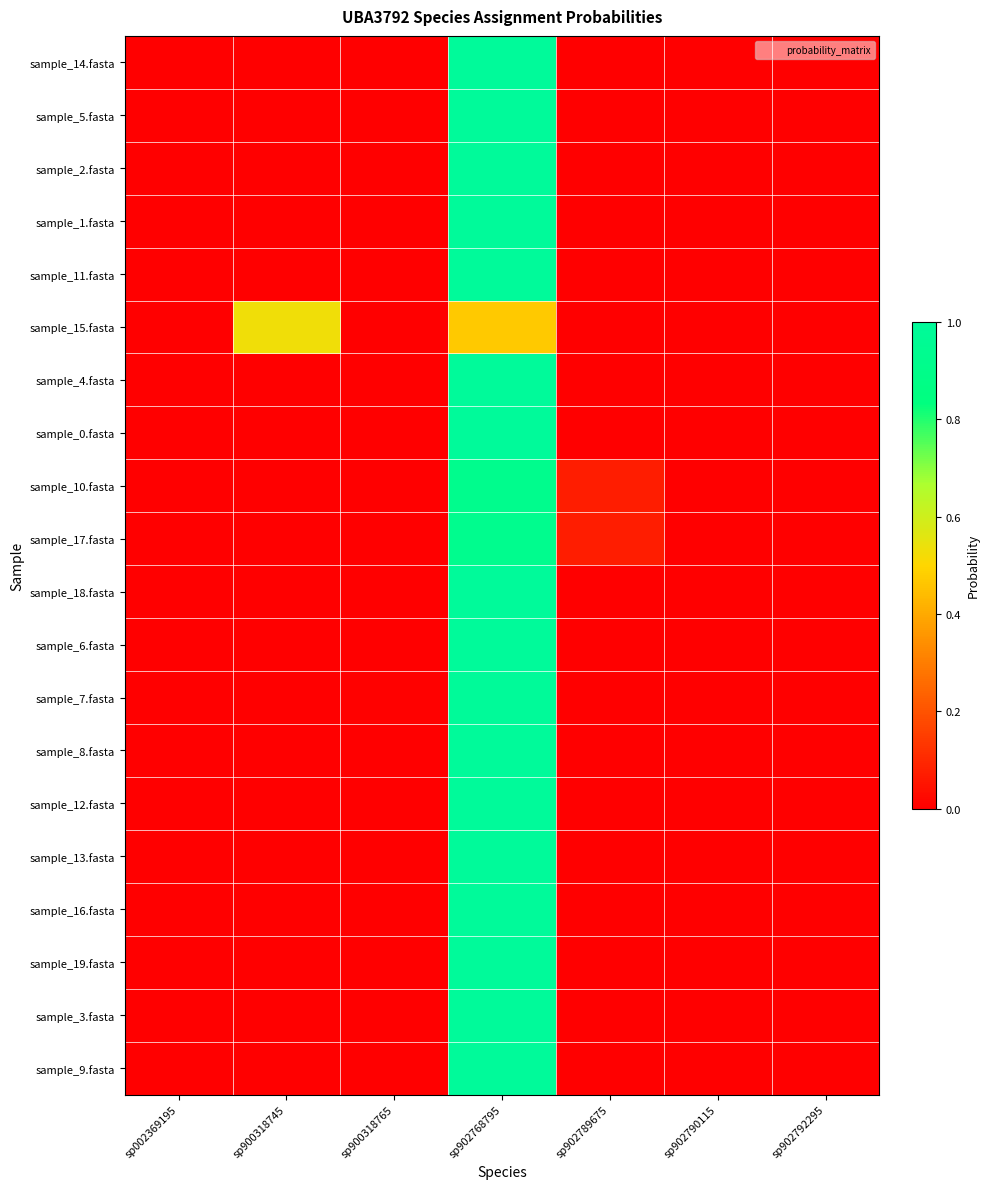

Reading left to right, what are all the values shown in this chart?

sample_14.fasta: sp002369195=0.0	sp900318745=0.0	sp900318765=0.0	sp902768795=1.0	sp902789675=0.0	sp902790115=0.0	sp902792295=0.0
sample_5.fasta: sp002369195=0.0	sp900318745=0.0	sp900318765=0.0	sp902768795=1.0	sp902789675=0.0	sp902790115=0.0	sp902792295=0.0
sample_2.fasta: sp002369195=0.0	sp900318745=0.0	sp900318765=0.0	sp902768795=1.0	sp902789675=0.0	sp902790115=0.0	sp902792295=0.0
sample_1.fasta: sp002369195=0.0	sp900318745=0.0	sp900318765=0.0	sp902768795=1.0	sp902789675=0.0	sp902790115=0.0	sp902792295=0.0
sample_11.fasta: sp002369195=0.0	sp900318745=0.0	sp900318765=0.0	sp902768795=1.0	sp902789675=0.0	sp902790115=0.0	sp902792295=0.0
sample_15.fasta: sp002369195=0.0	sp900318745=0.5	sp900318765=0.0	sp902768795=0.5	sp902789675=0.0	sp902790115=0.0	sp902792295=0.0
sample_4.fasta: sp002369195=0.0	sp900318745=0.0	sp900318765=0.0	sp902768795=1.0	sp902789675=0.0	sp902790115=0.0	sp902792295=0.0
sample_0.fasta: sp002369195=0.0	sp900318745=0.0	sp900318765=0.0	sp902768795=1.0	sp902789675=0.0	sp902790115=0.0	sp902792295=0.0
sample_10.fasta: sp002369195=0.0	sp900318745=0.0	sp900318765=0.0	sp902768795=0.9	sp902789675=0.1	sp902790115=0.0	sp902792295=0.0
sample_17.fasta: sp002369195=0.0	sp900318745=0.0	sp900318765=0.0	sp902768795=0.9	sp902789675=0.1	sp902790115=0.0	sp902792295=0.0
sample_18.fasta: sp002369195=0.0	sp900318745=0.0	sp900318765=0.0	sp902768795=1.0	sp902789675=0.0	sp902790115=0.0	sp902792295=0.0
sample_6.fasta: sp002369195=0.0	sp900318745=0.0	sp900318765=0.0	sp902768795=1.0	sp902789675=0.0	sp902790115=0.0	sp902792295=0.0
sample_7.fasta: sp002369195=0.0	sp900318745=0.0	sp900318765=0.0	sp902768795=1.0	sp902789675=0.0	sp902790115=0.0	sp902792295=0.0
sample_8.fasta: sp002369195=0.0	sp900318745=0.0	sp900318765=0.0	sp902768795=1.0	sp902789675=0.0	sp902790115=0.0	sp902792295=0.0
sample_12.fasta: sp002369195=0.0	sp900318745=0.0	sp900318765=0.0	sp902768795=1.0	sp902789675=0.0	sp902790115=0.0	sp902792295=0.0
sample_13.fasta: sp002369195=0.0	sp900318745=0.0	sp900318765=0.0	sp902768795=1.0	sp902789675=0.0	sp902790115=0.0	sp902792295=0.0
sample_16.fasta: sp002369195=0.0	sp900318745=0.0	sp900318765=0.0	sp902768795=1.0	sp902789675=0.0	sp902790115=0.0	sp902792295=0.0
sample_19.fasta: sp002369195=0.0	sp900318745=0.0	sp900318765=0.0	sp902768795=1.0	sp902789675=0.0	sp902790115=0.0	sp902792295=0.0
sample_3.fasta: sp002369195=0.0	sp900318745=0.0	sp900318765=0.0	sp902768795=1.0	sp902789675=0.0	sp902790115=0.0	sp902792295=0.0
sample_9.fasta: sp002369195=0.0	sp900318745=0.0	sp900318765=0.0	sp902768795=1.0	sp902789675=0.0	sp902790115=0.0	sp902792295=0.0